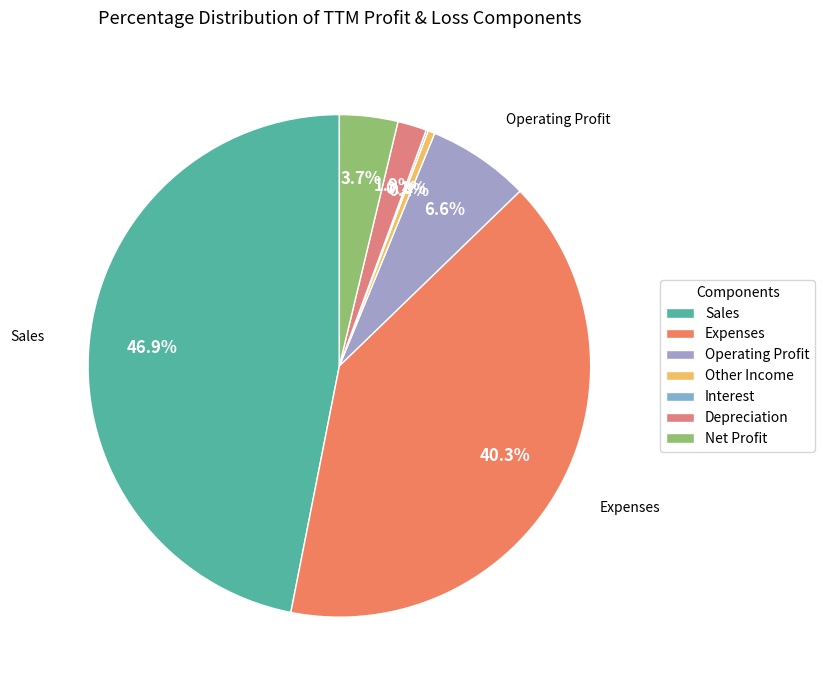

To the nearest percent, what is the average slice percentage?

14%